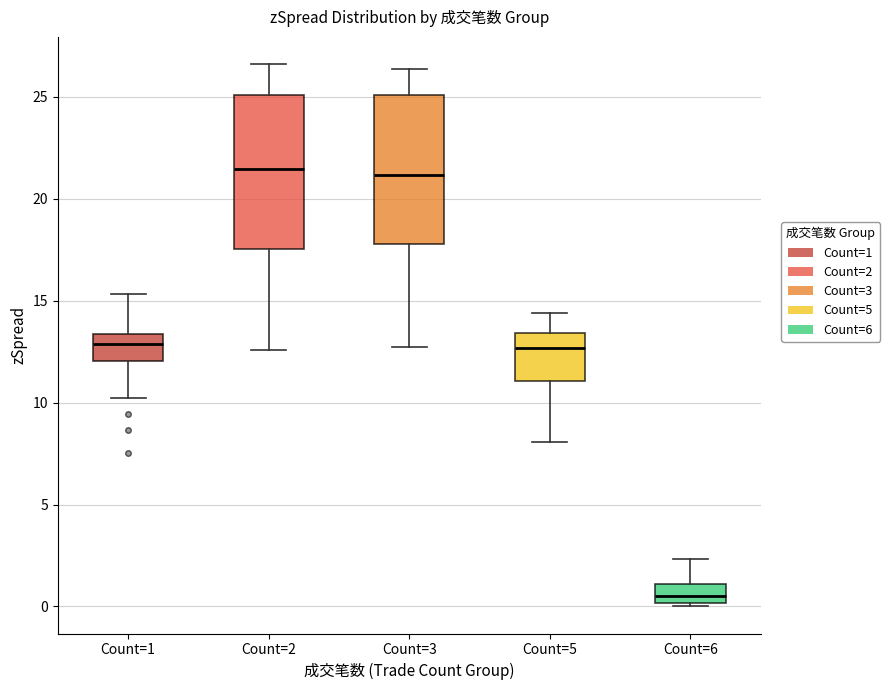

Reading left to right, read every box against the y-axis: the position of its median line, the range the box covers, and the ends of its whiskers. The values are not printed on the chart, so give them approximately, as read against the axis.

Count=1: median 13.0, box 12.0 to 13.5, whiskers 10.0 to 15.5
Count=2: median 21.5, box 17.5 to 25.0, whiskers 12.5 to 26.5
Count=3: median 21.0, box 18.0 to 25.0, whiskers 12.5 to 26.5
Count=5: median 12.5, box 11.0 to 13.5, whiskers 8.0 to 14.5
Count=6: median 0.5, box 0.0 to 1.0, whiskers 0.0 (just below the box's lower edge) to 2.5